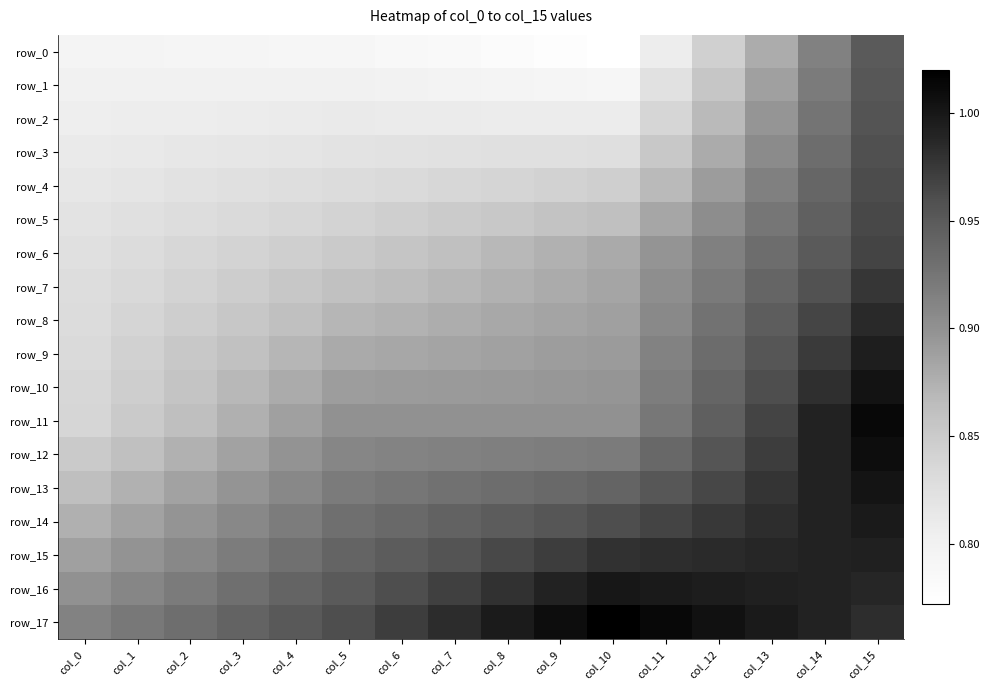

At which category does the chart reach its peak across all series?

col_10